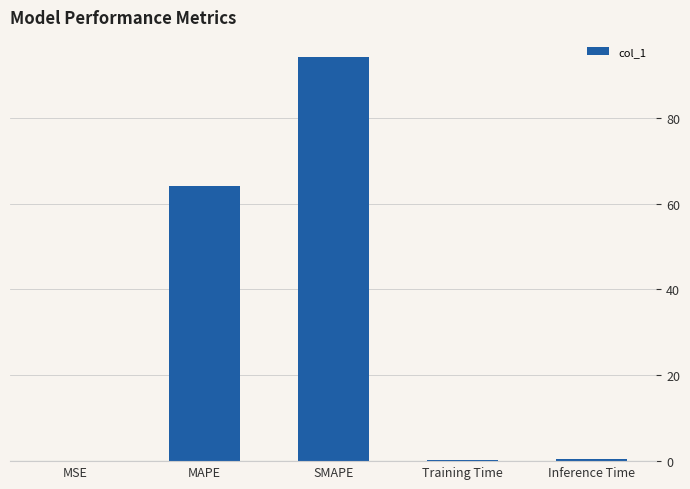

What is the maximum value shown in the chart?

94.1